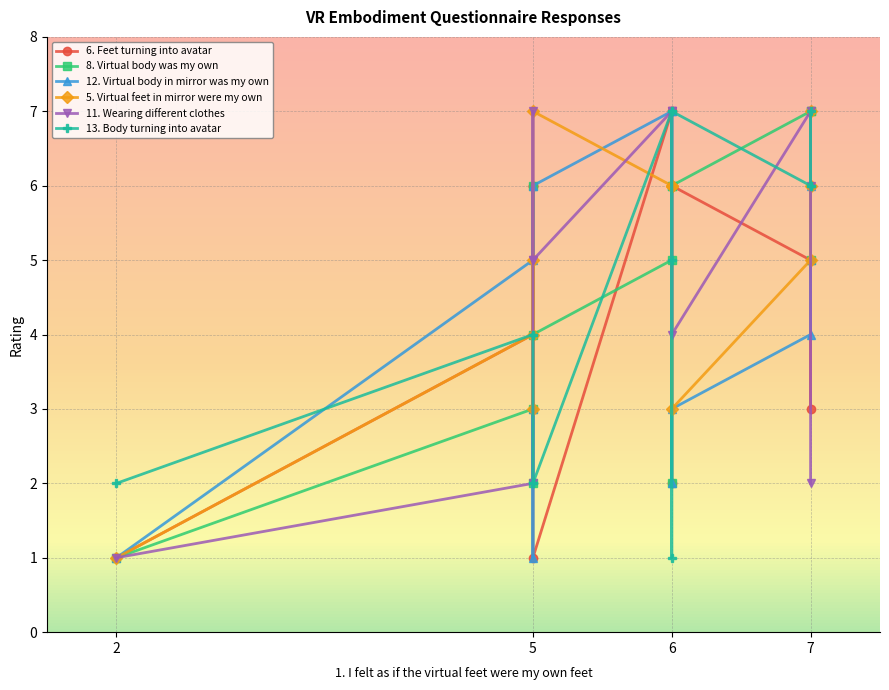

At which category is the sum across all series the highest?

6